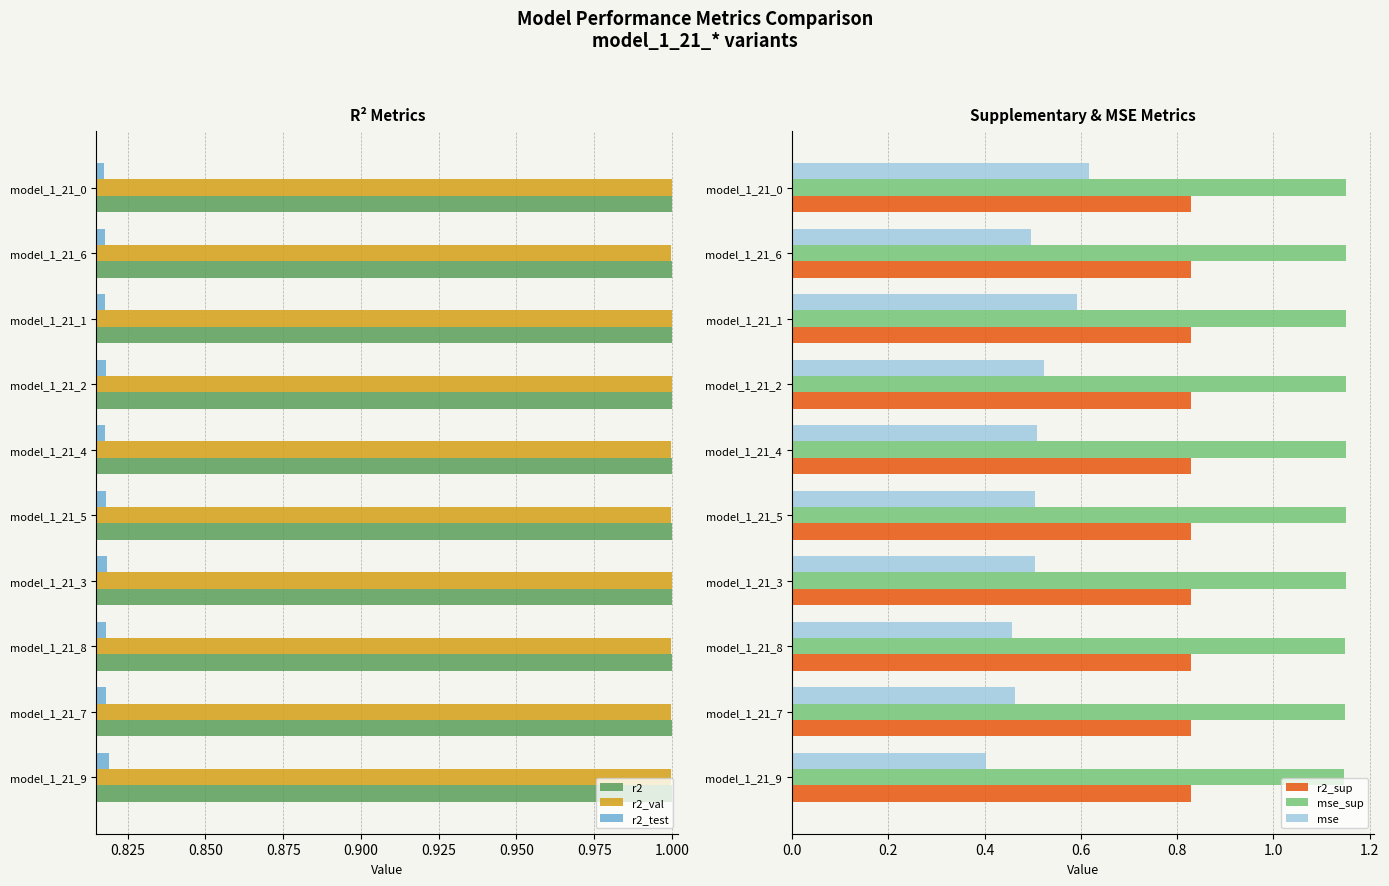

What is the minimum value for r2?

1.0